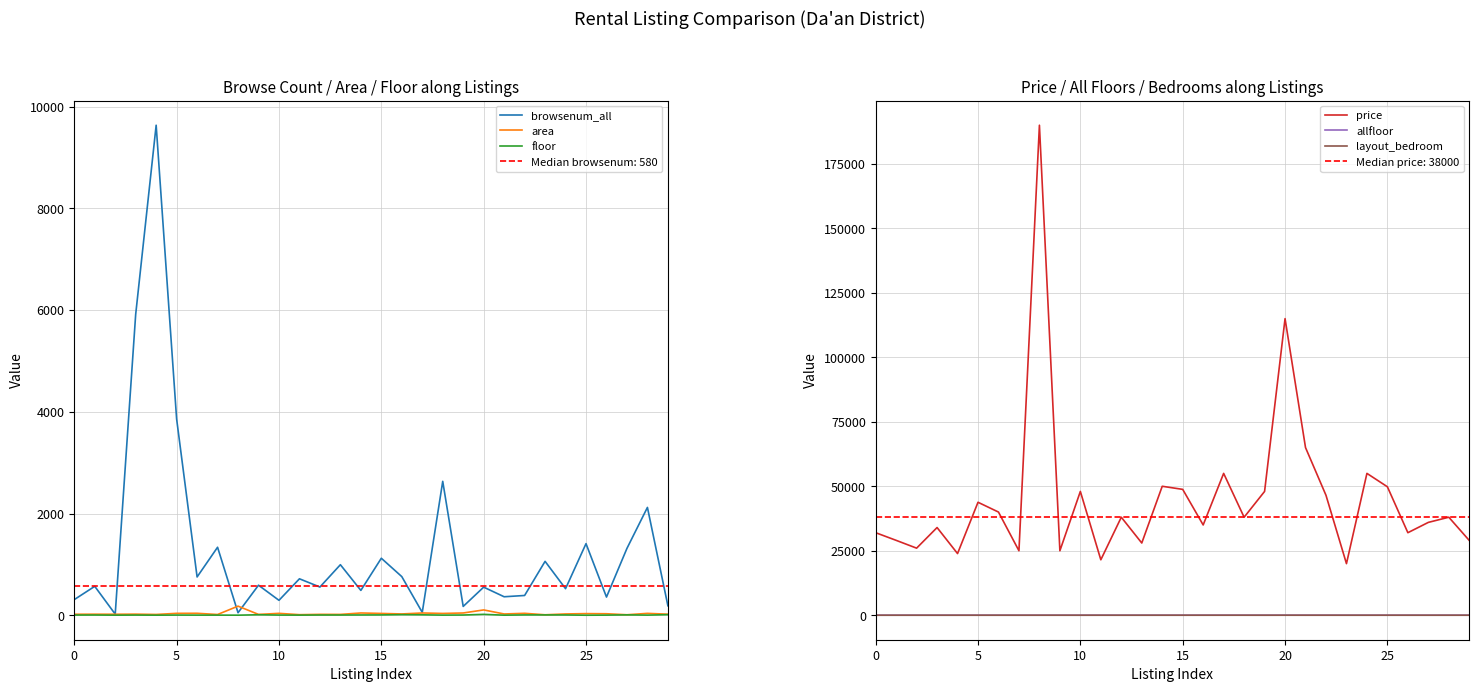

What is the greatest value displayed?

190000.0